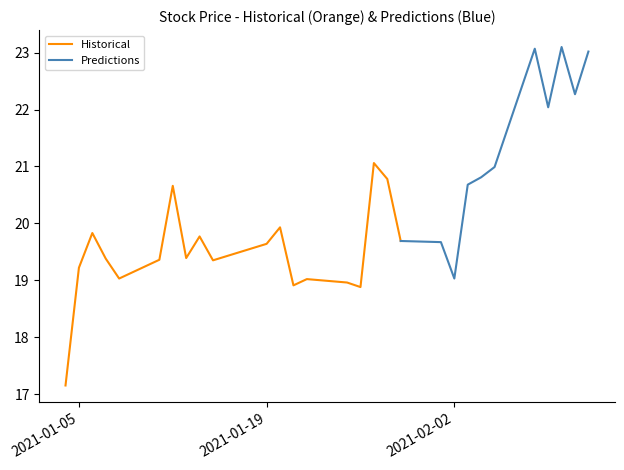

Where does the data first go above 19?

2021-01-05